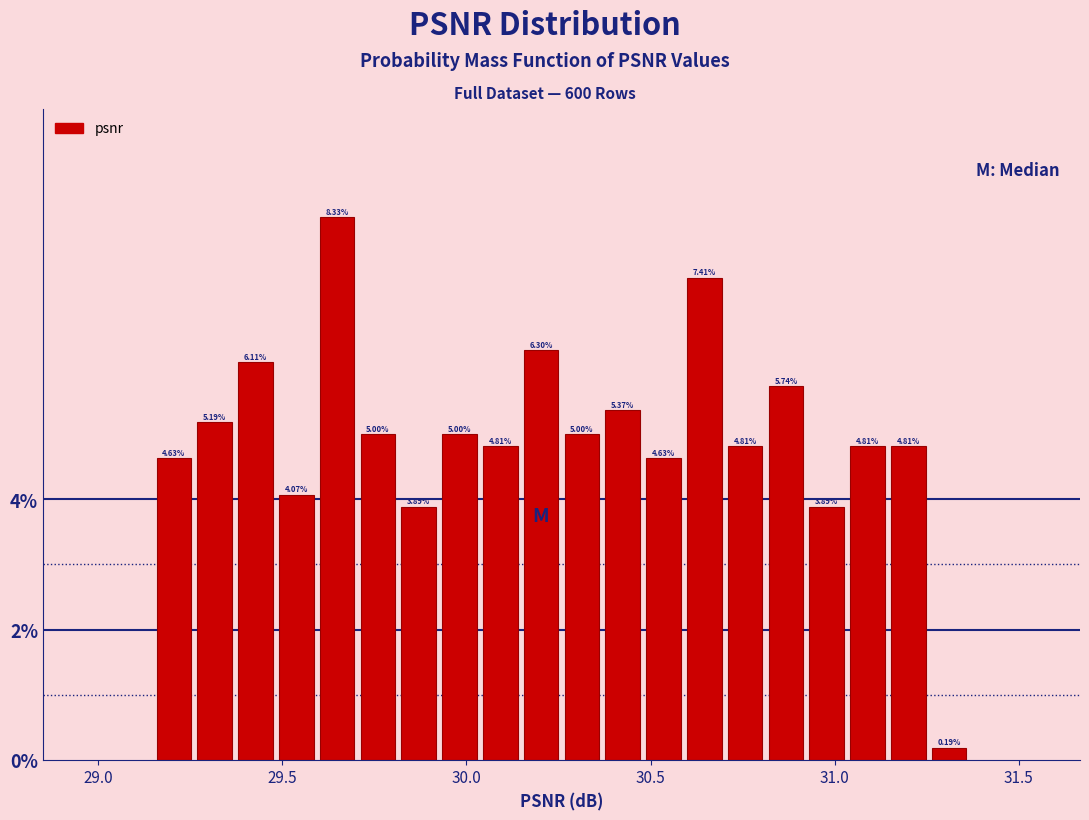

Read against the x-axis, roughly where is the centre of the tallest bar?

29.65